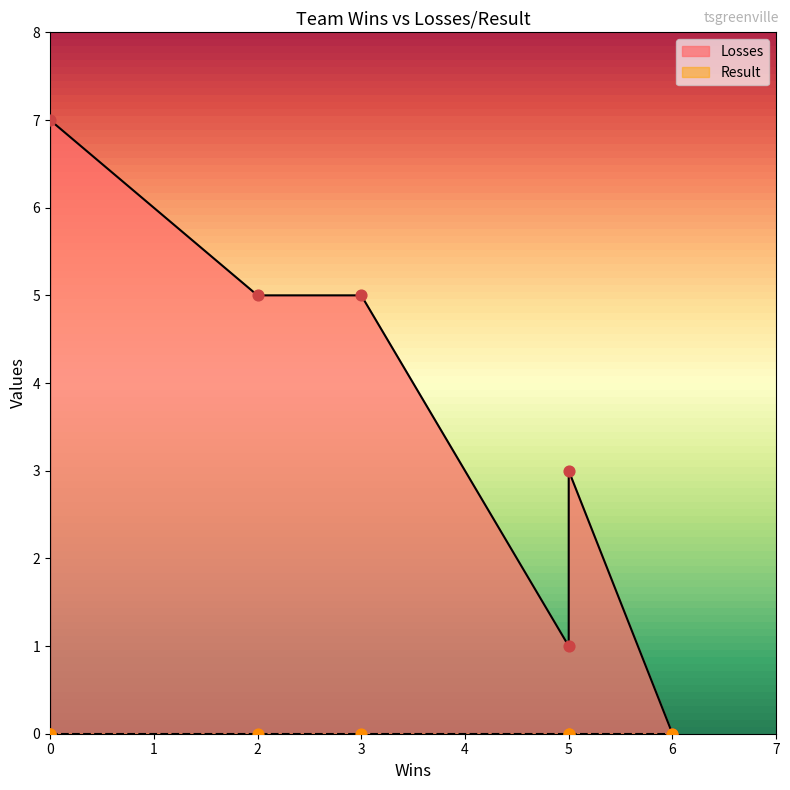

Which series contains the lowest Y value?

Losses